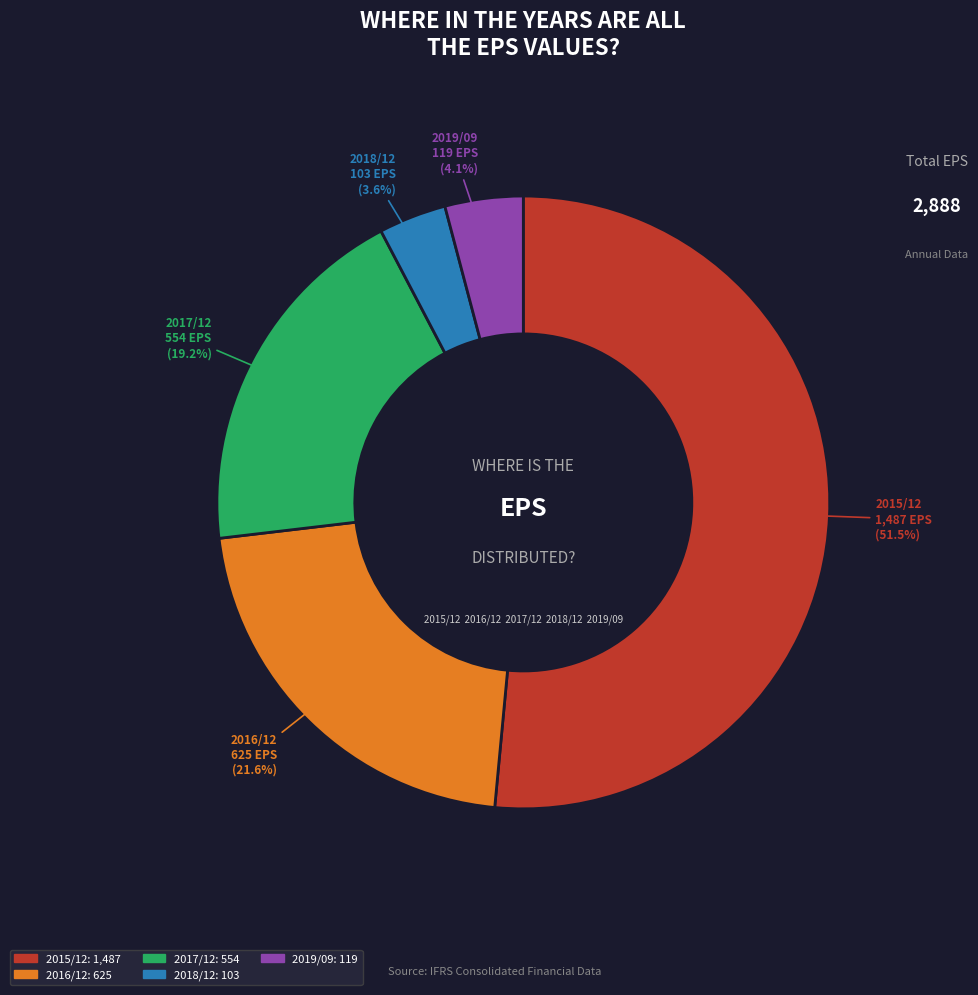

What percentage is NOT represented by 2019/09?

95.9%